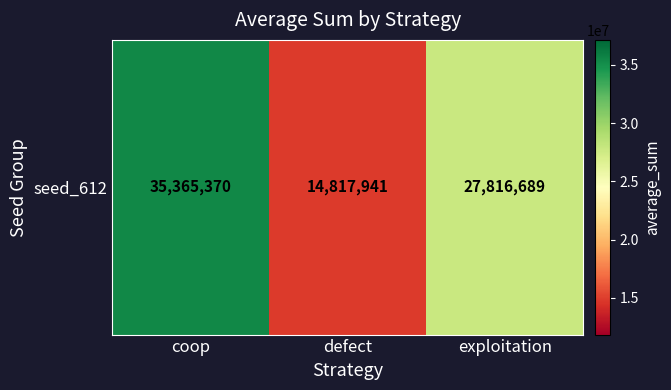

What is the sum of the values at exploitation and defect?

42634630